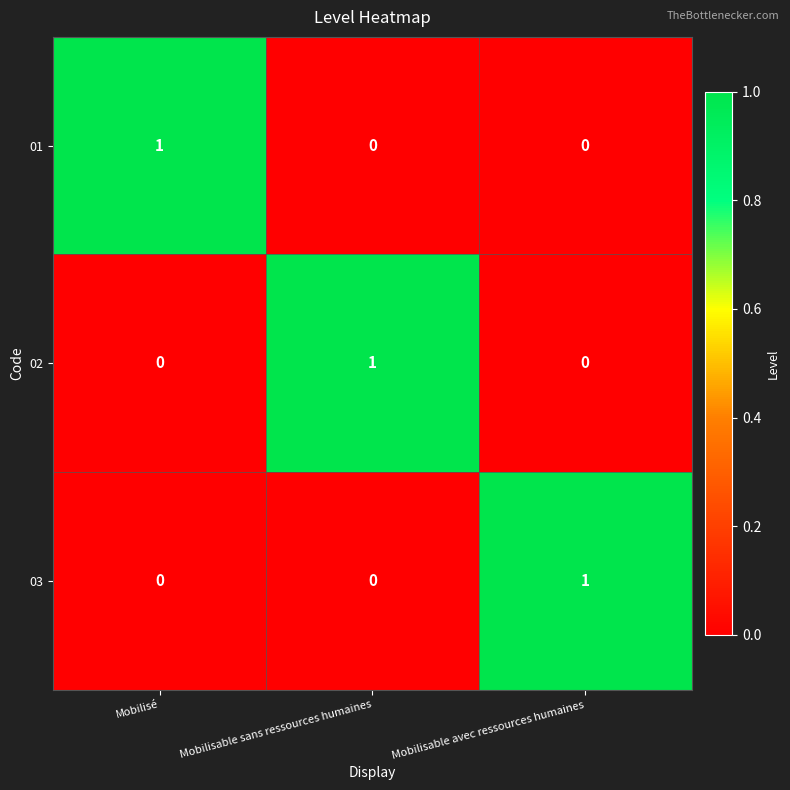

At how many categories does at least one series exceed 0?

3